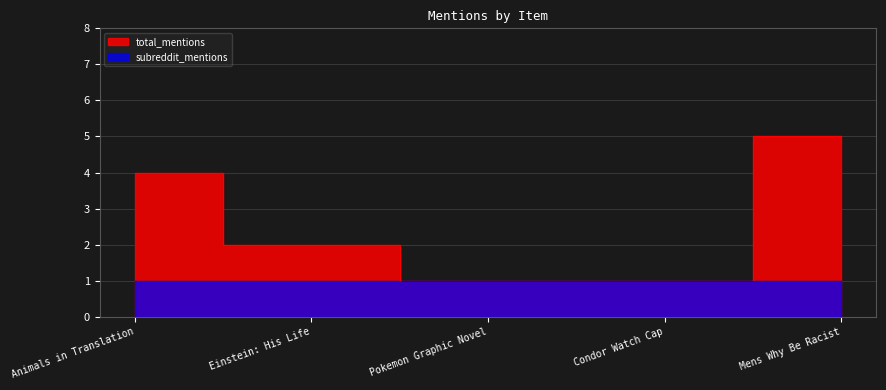

The chart shows a value of 4 at Animals in Translation. True or false?

True